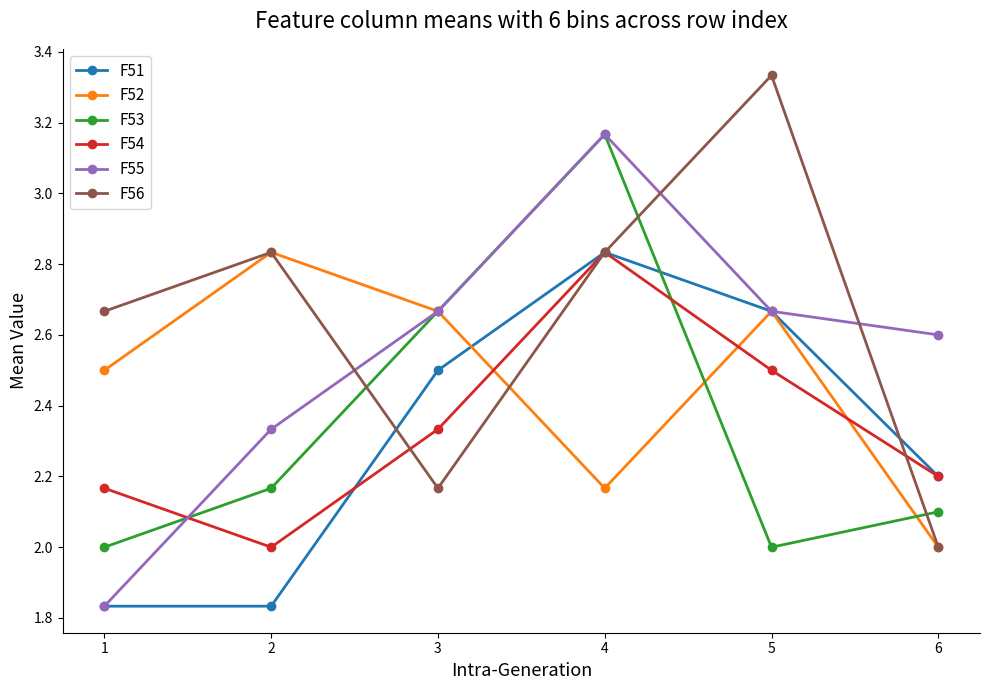

Is it true that F53 equals 3.6 at 5?

False